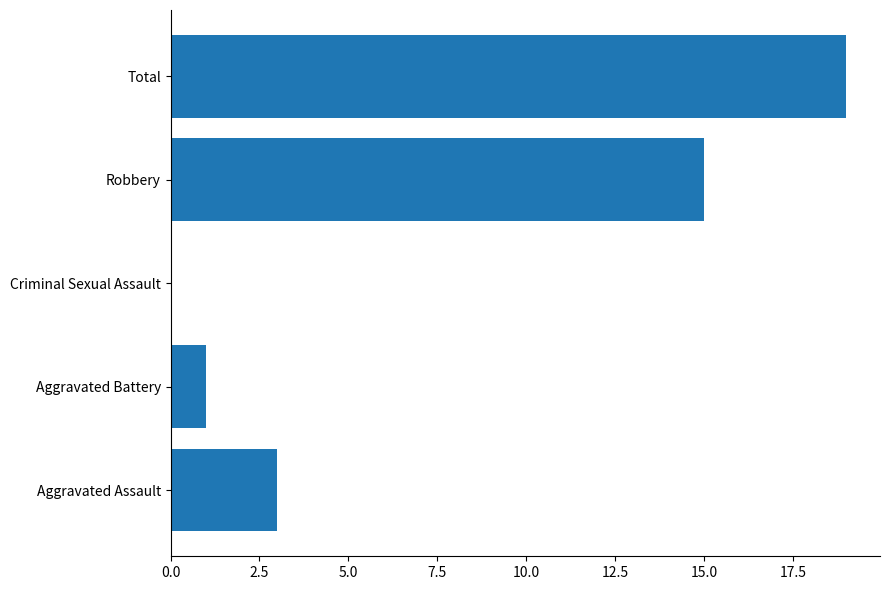

Which category has the highest value across all series?

Total